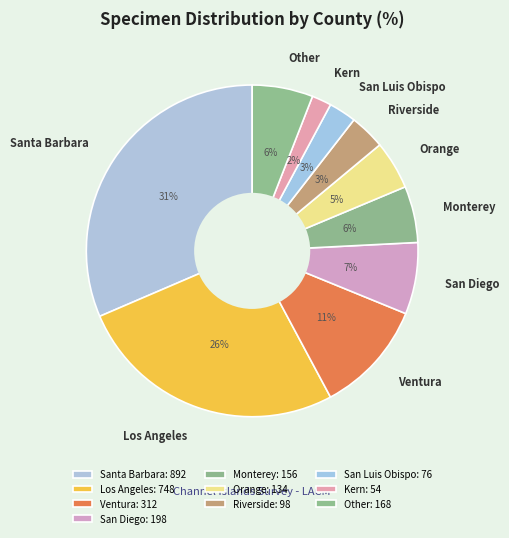

Does Other account for over 50% of the chart?

No